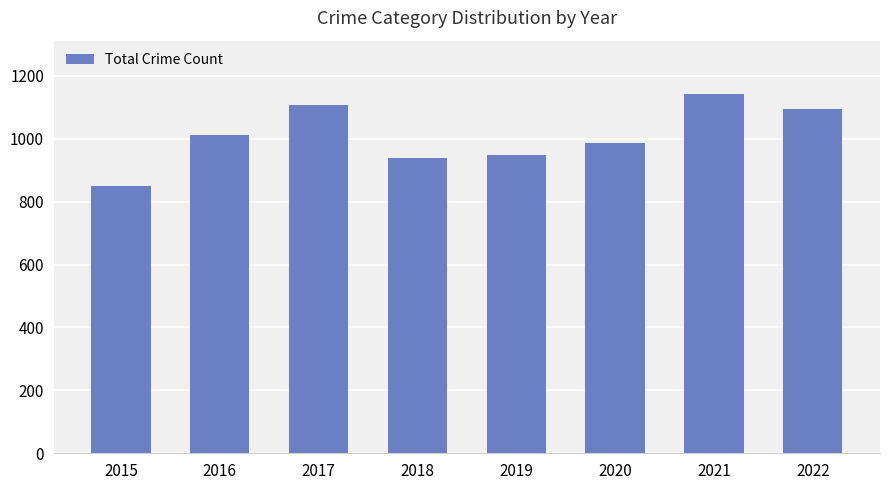

What is the value of the 7th bar from the left?

1141